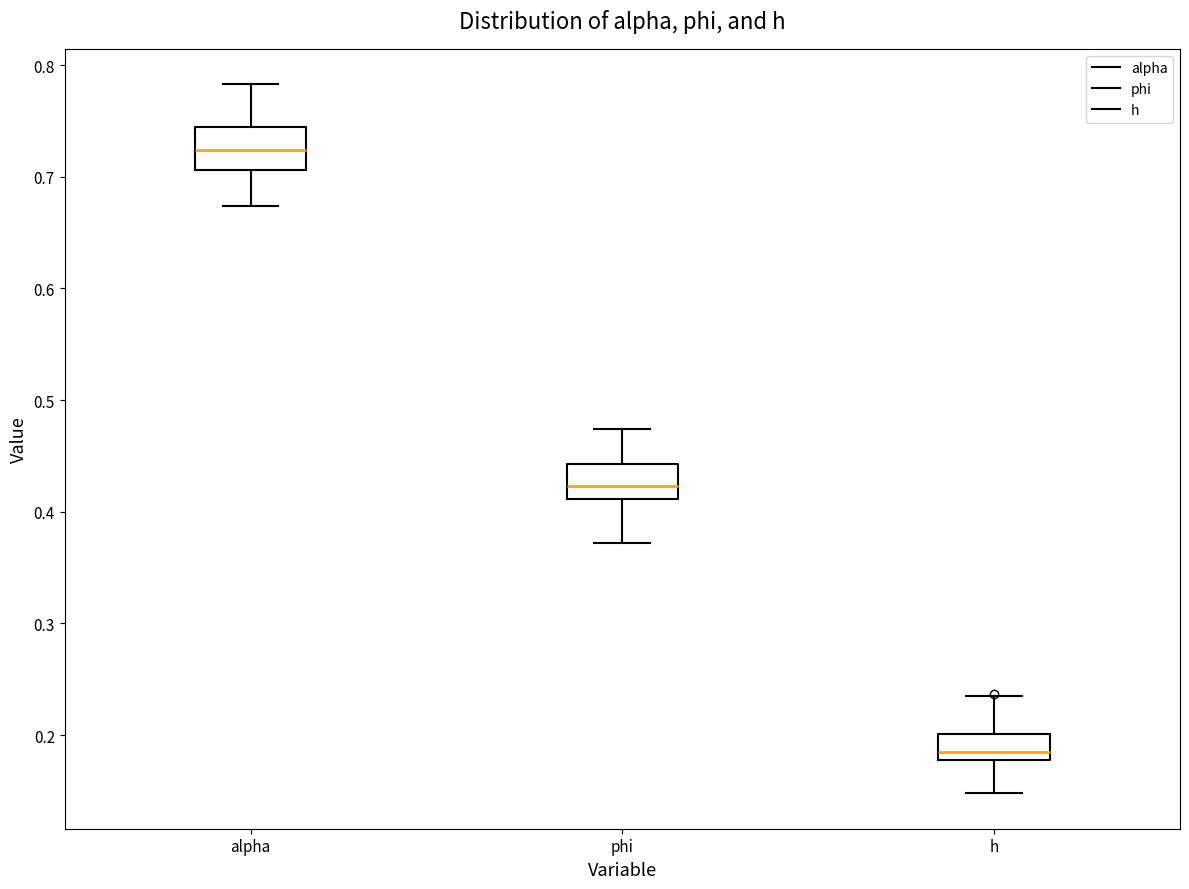

Where does the upper whisker of the box for alpha end on the y-axis? The values are not printed on the chart, so give them approximately, as read against the axis.

0.78